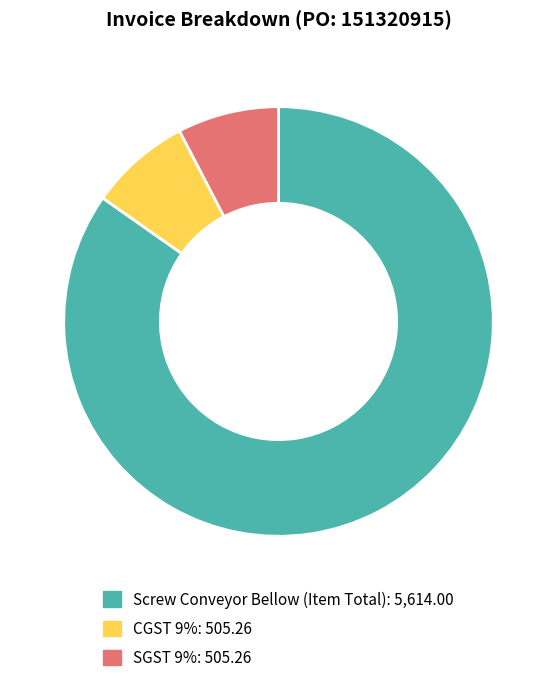

Is it true that CGST 9% is 8% of the pie?

True